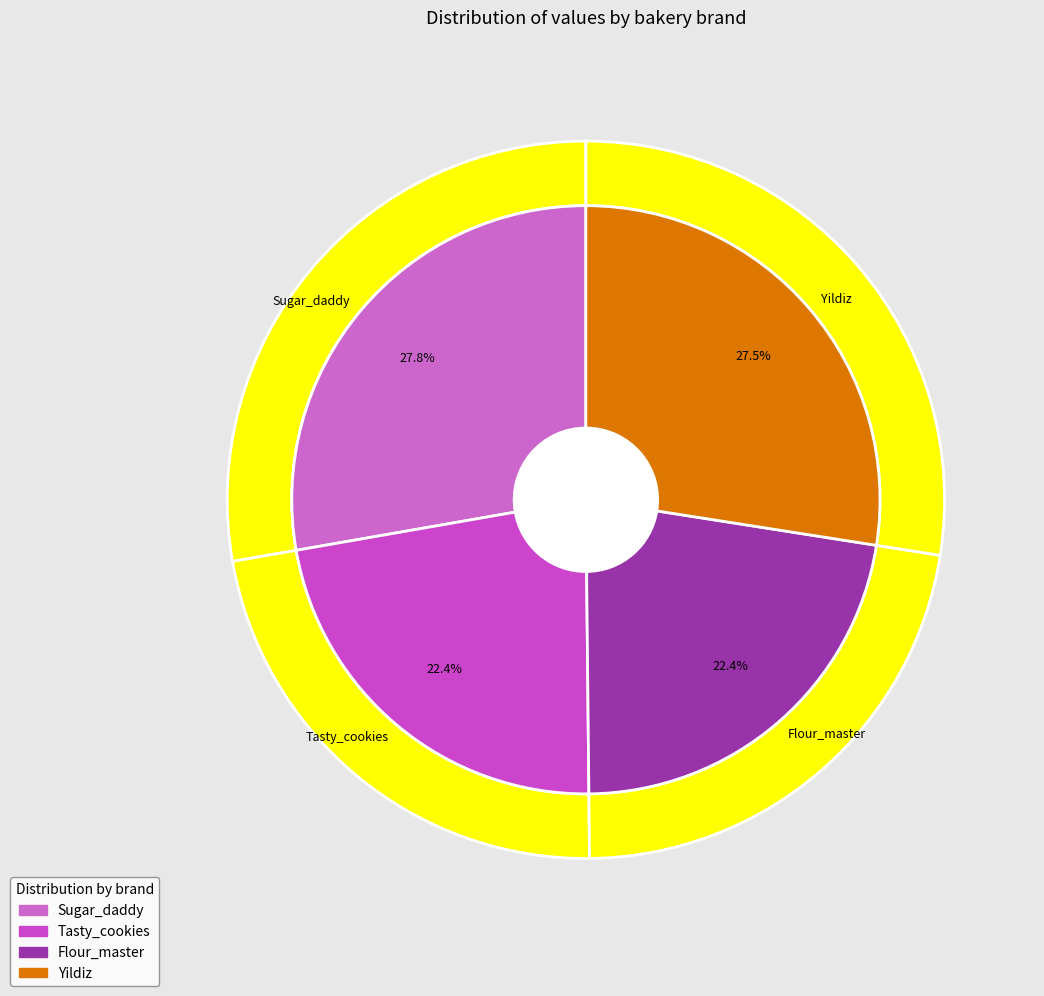

To the nearest percent, what is the difference between the largest and smallest slice percentages?

5%